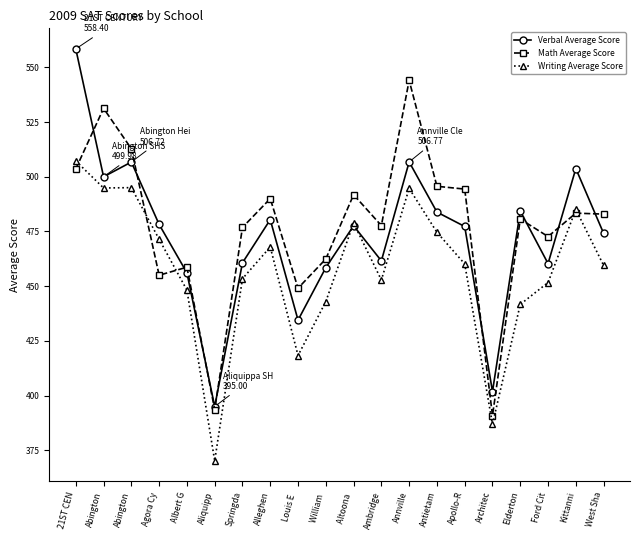

Rank the series by their average value, from lowest to highest.

Writing Average Score, Verbal Average Score, Math Average Score